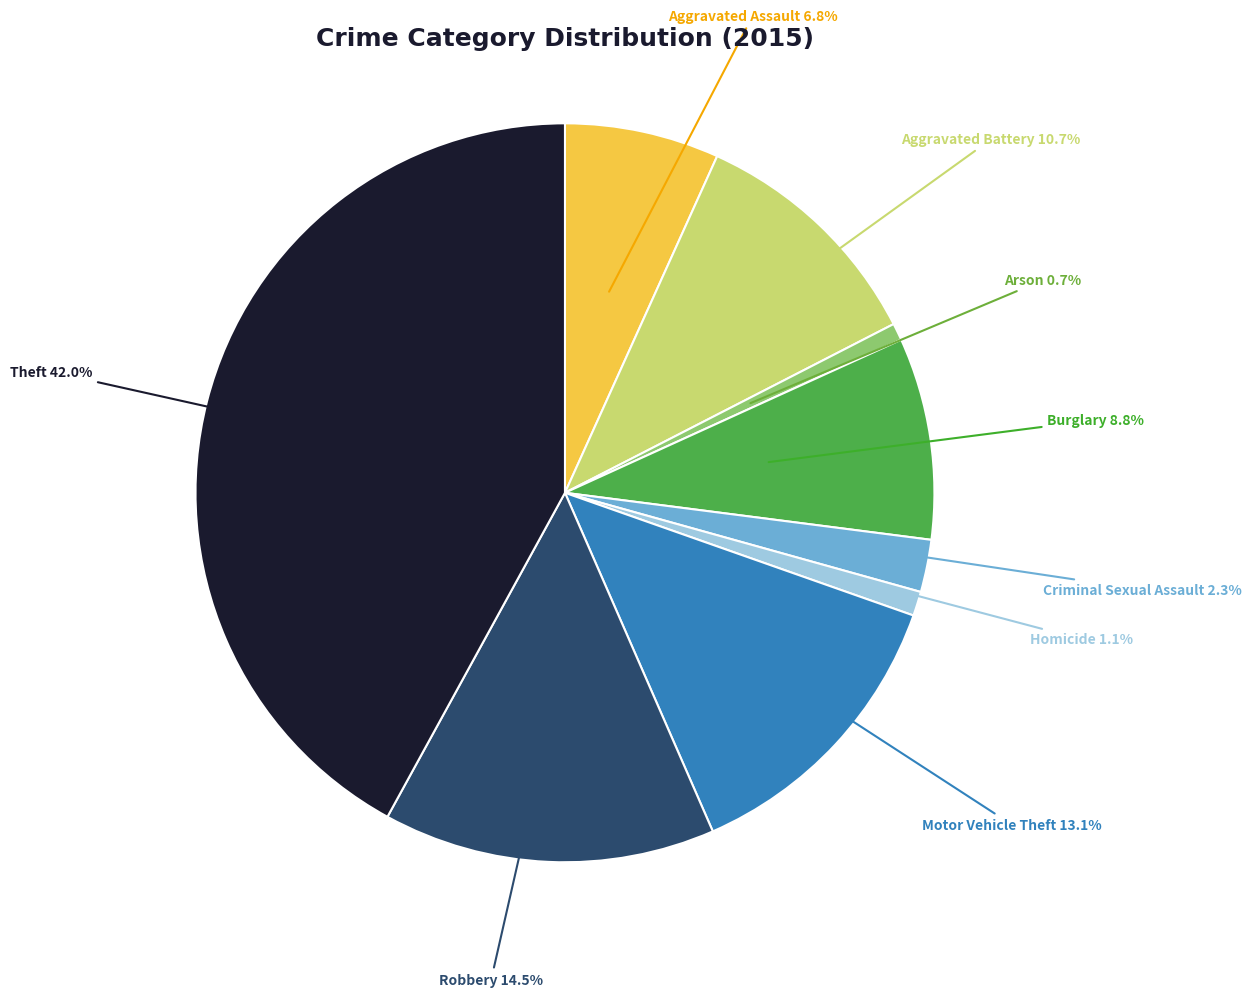

The Robbery slice represents 25% of the pie. True or false?

False